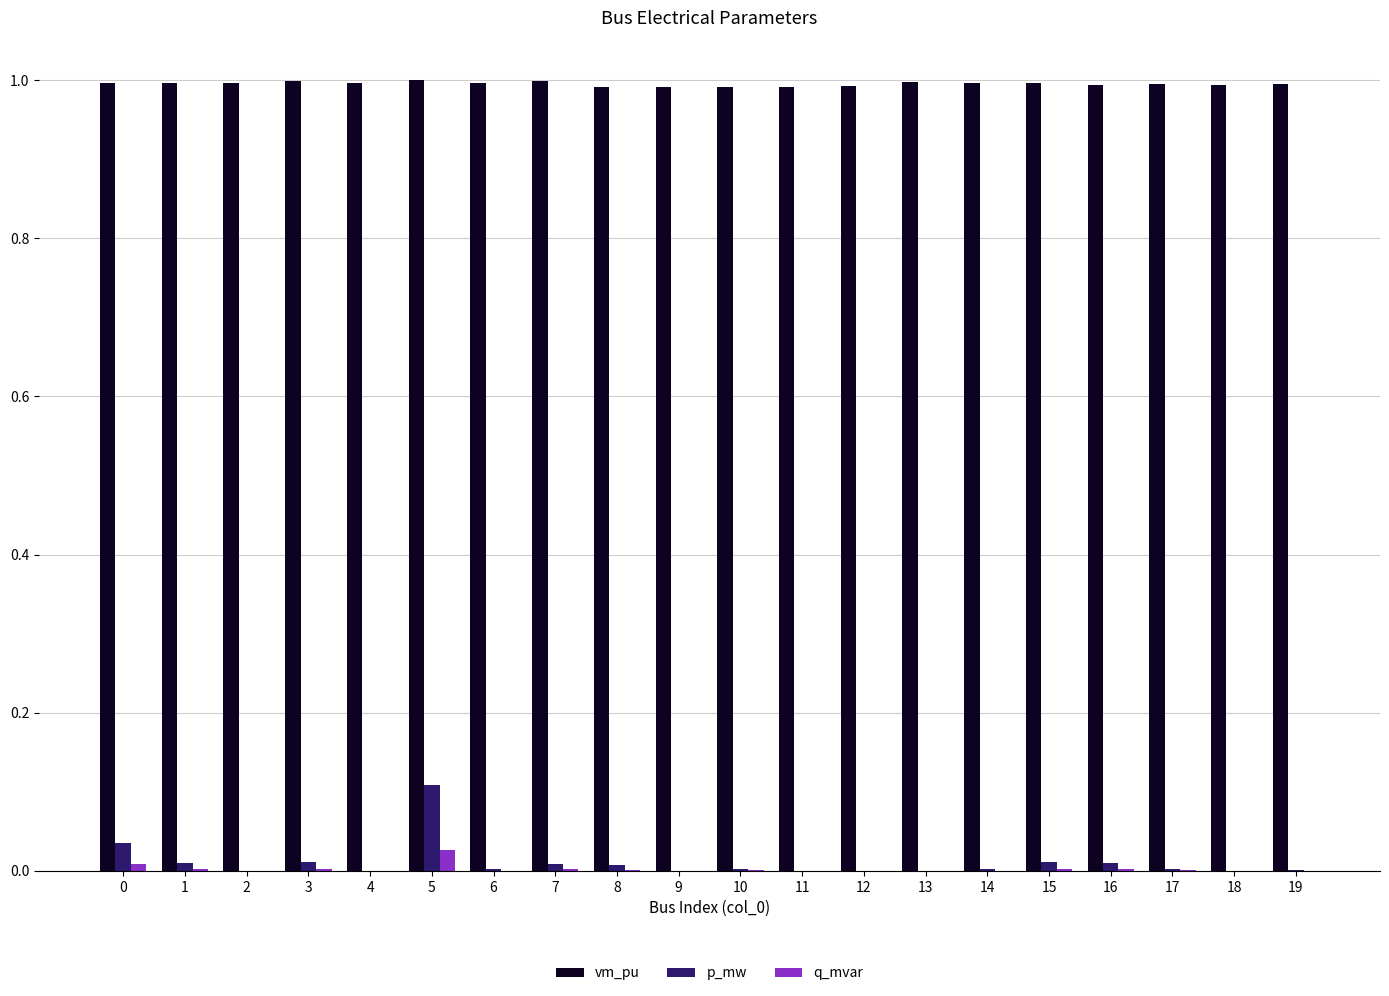

True or false: vm_pu has a value of 1.0 at 13.

True